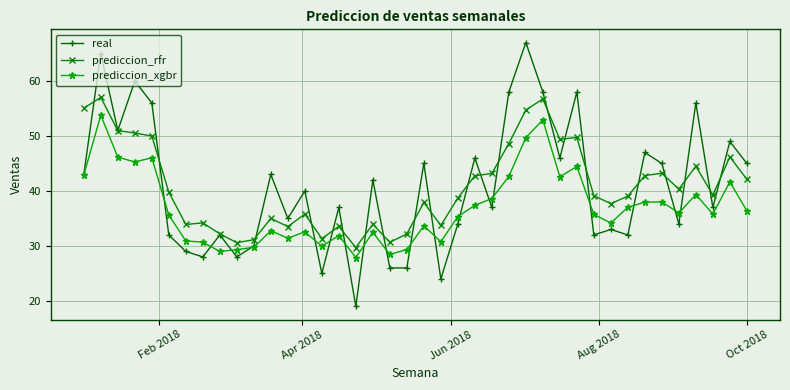

Rank the series by their maximum value, from highest to lowest.

real, prediccion_rfr, prediccion_xgbr